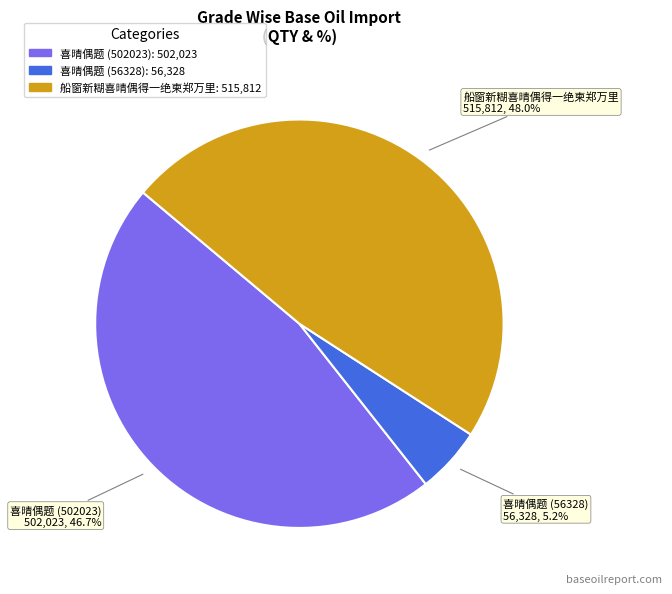

Which category has the smallest portion of the pie?

喜晴偶题 (56328)